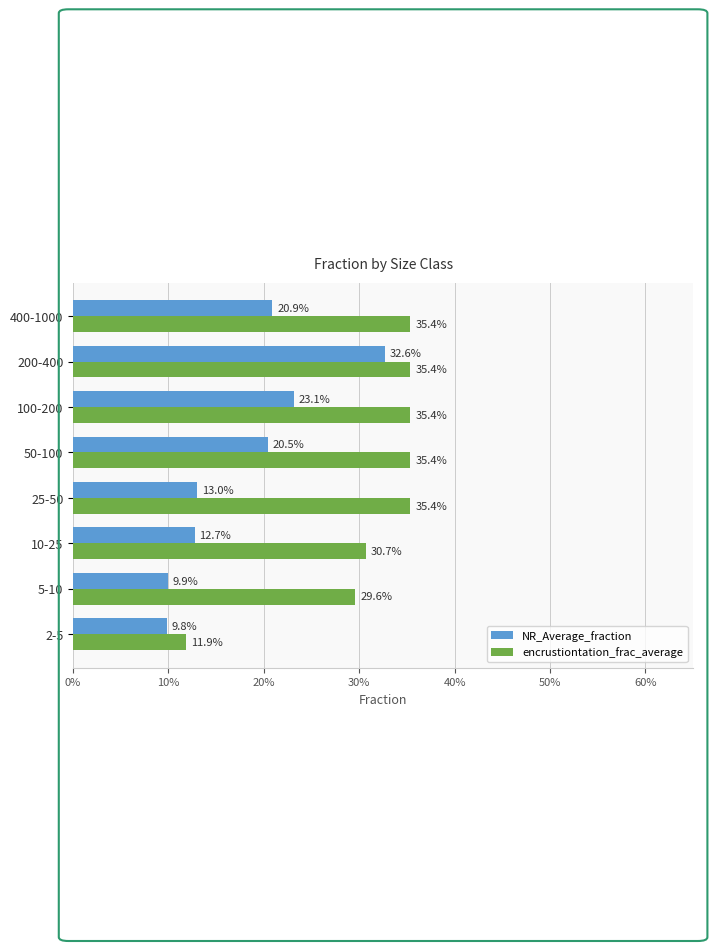

What is the difference between the maximum and minimum values in the encrustiontation_frac_average series?

0.2